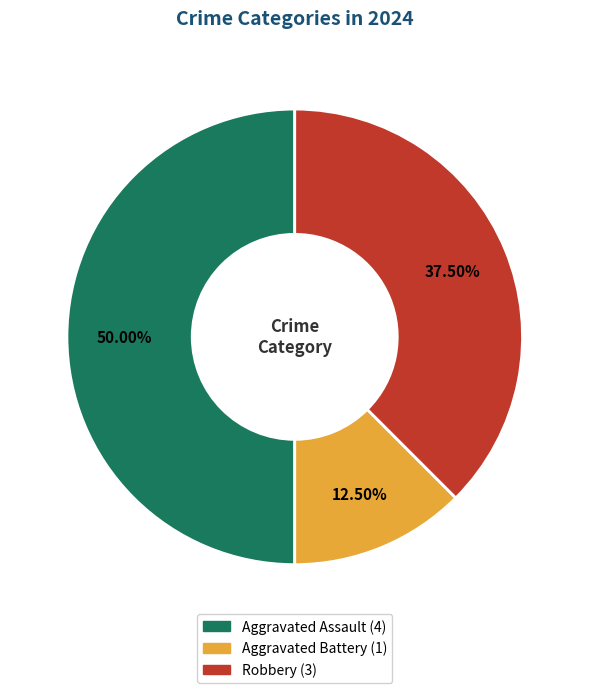

Which category has the biggest portion of the pie?

Aggravated Assault